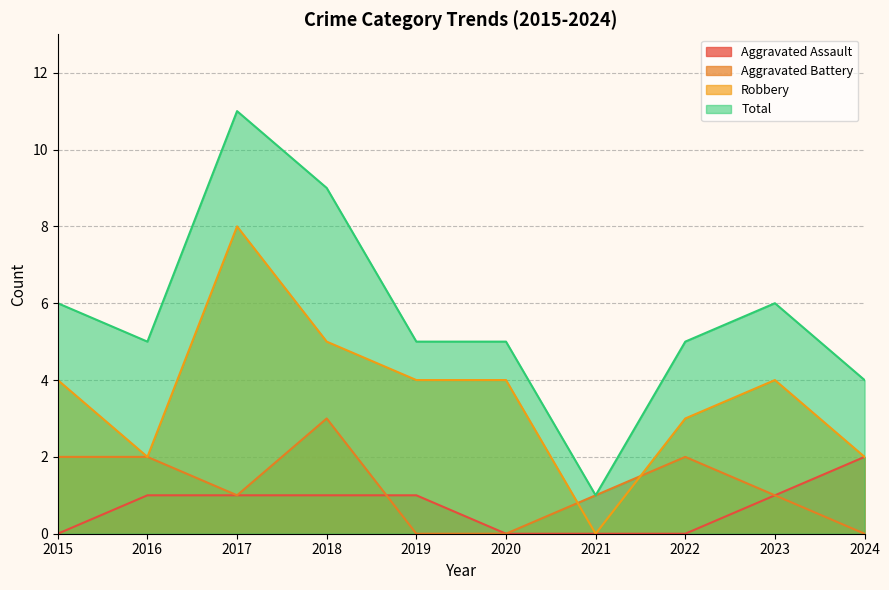

Is the value of Aggravated Assault at 2021 greater than the value of Aggravated Battery at 2015?

No